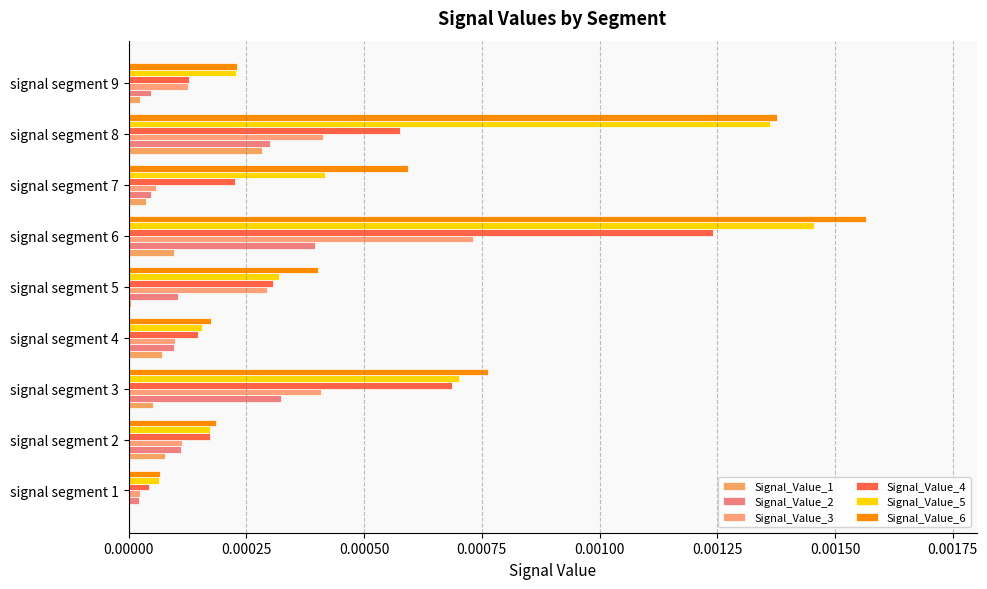

How many distinct data groups are displayed?

6